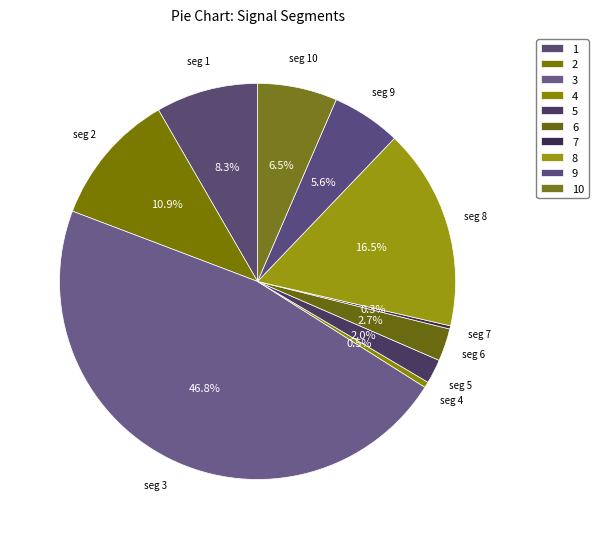

Which slice is the smallest?

signal segment 7